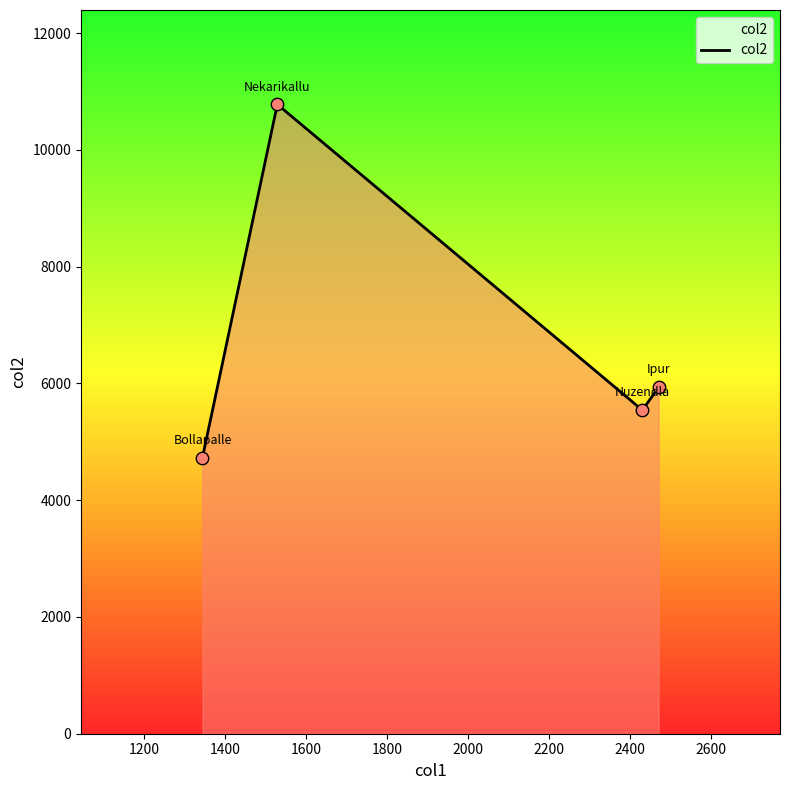

What is the difference between the maximum and minimum values?

6051